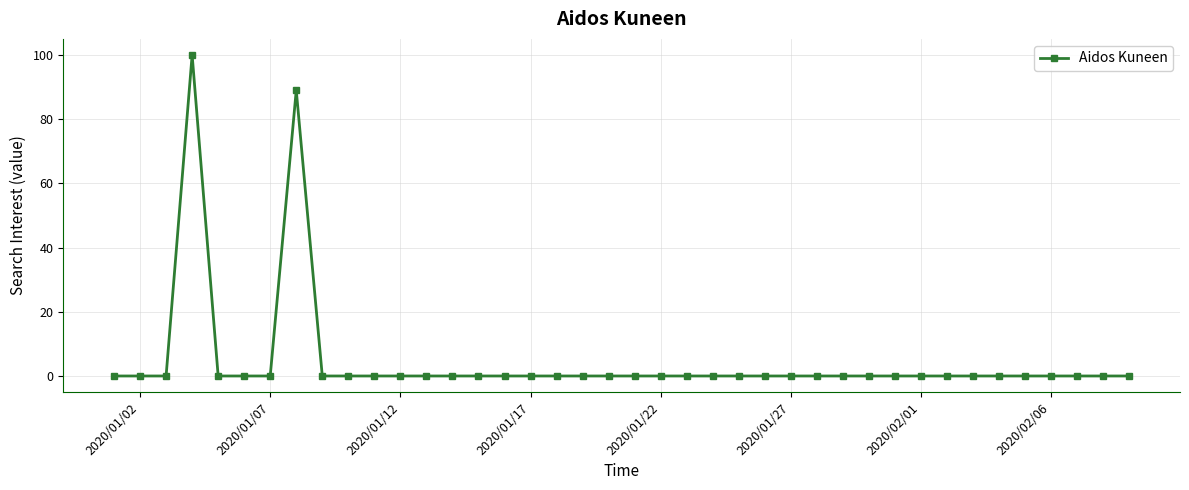

What is the greatest value displayed?

100